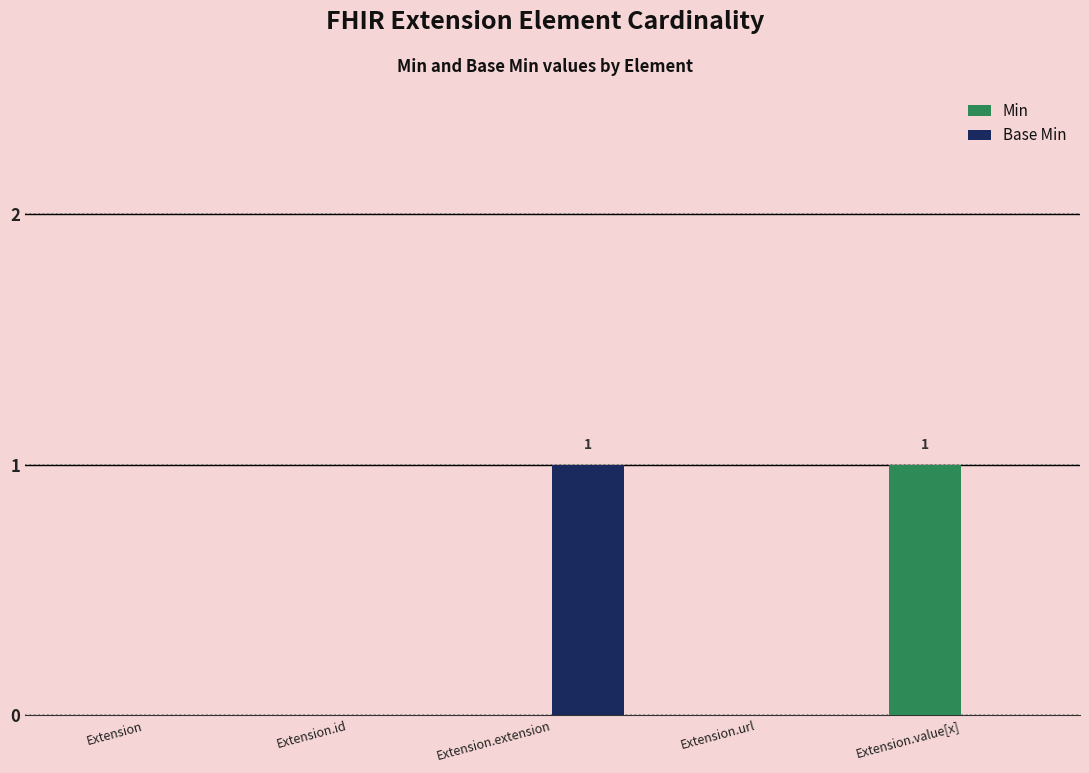

Between Extension and Extension.value[x], which series saw the biggest shift?

Min